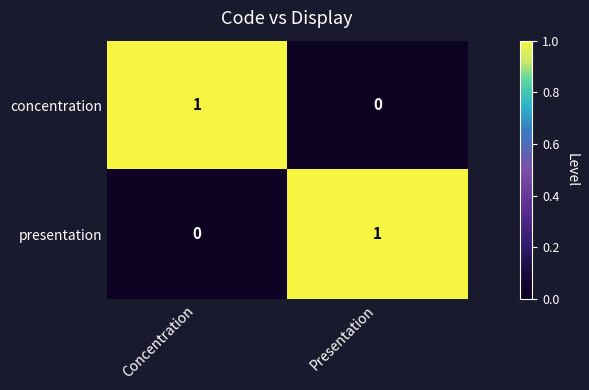

At which label does presentation reach its minimum?

Concentration